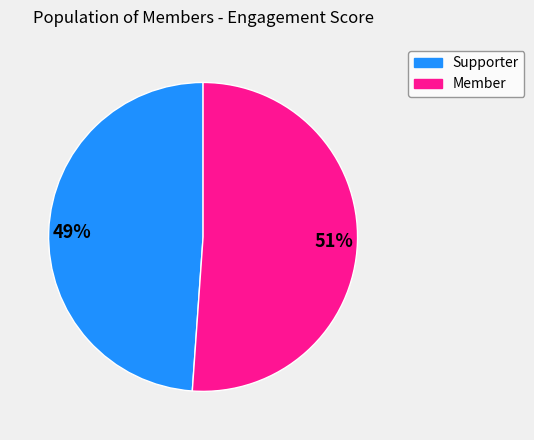

Rank the categories by value from highest to lowest.

Member, Supporter